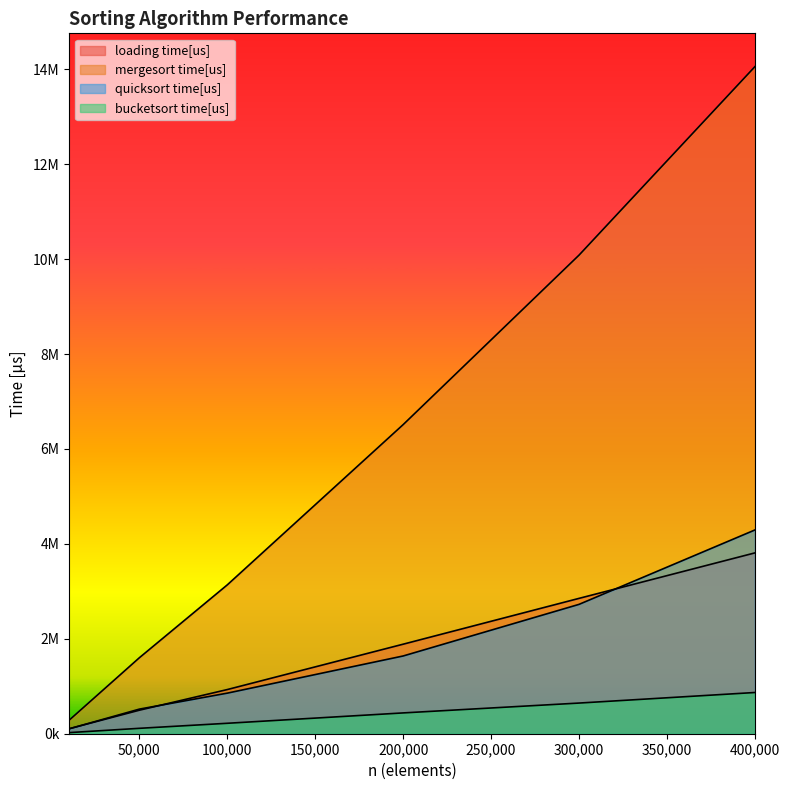

How many distinct data groups are displayed?

4